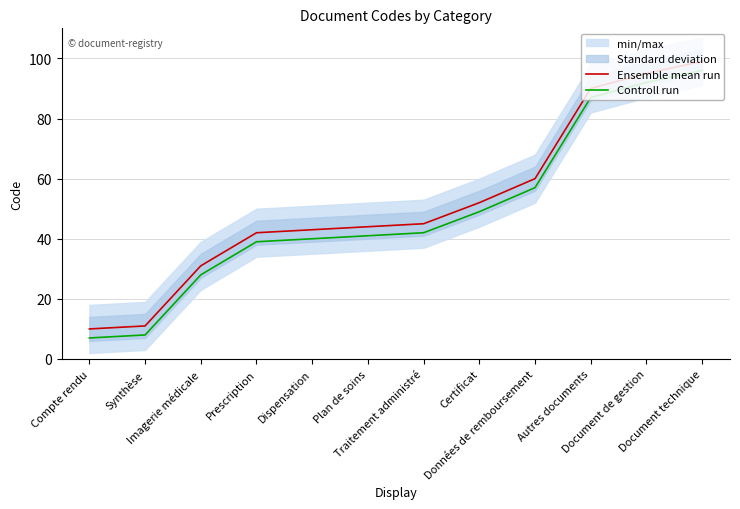

The Controll run series shows 42 at Traitement administré. True or false?

True